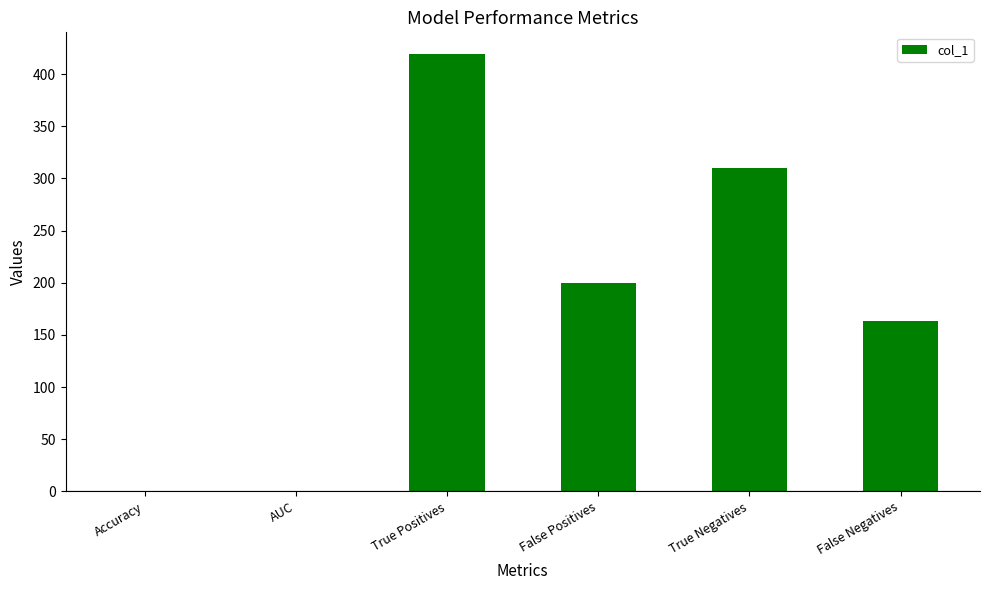

Count the number of data series in this chart.

1